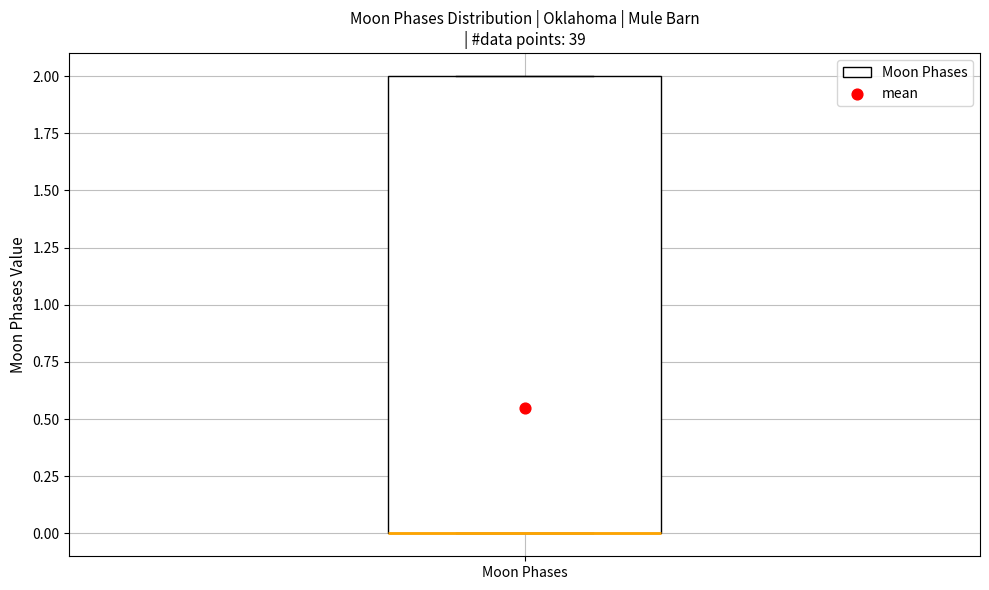

Transcribe this box plot: give where the median line is, the range the box spans, and where the two whiskers end, as read against the y-axis. The values are not printed on the chart, so give them approximately, as read against the axis.

median 0 (drawn on the box's lower edge), box 0 to 2, whiskers 0 to 2